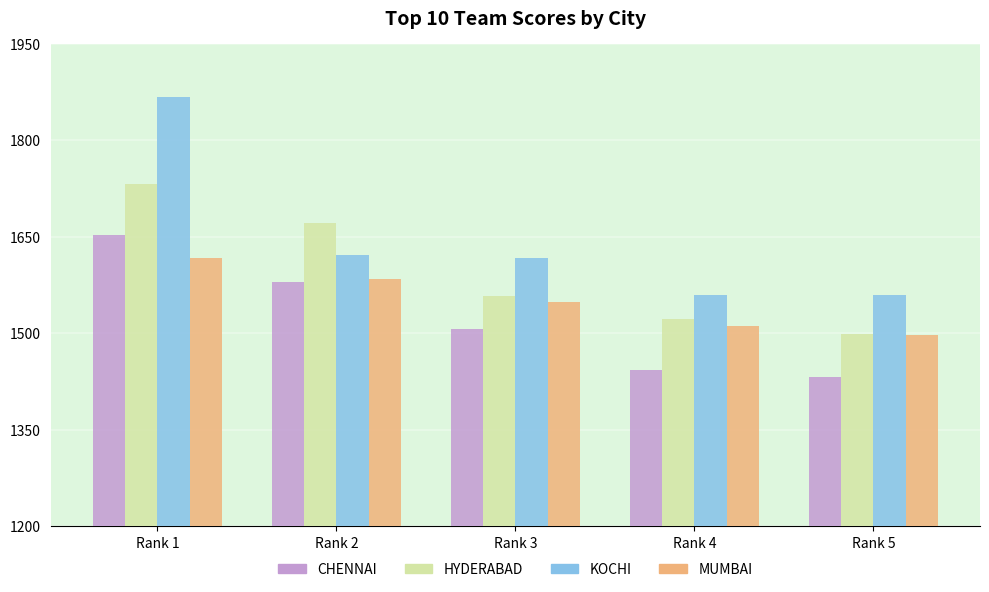

The value of KOCHI at Rank 3 is 1617.2. True or false?

True